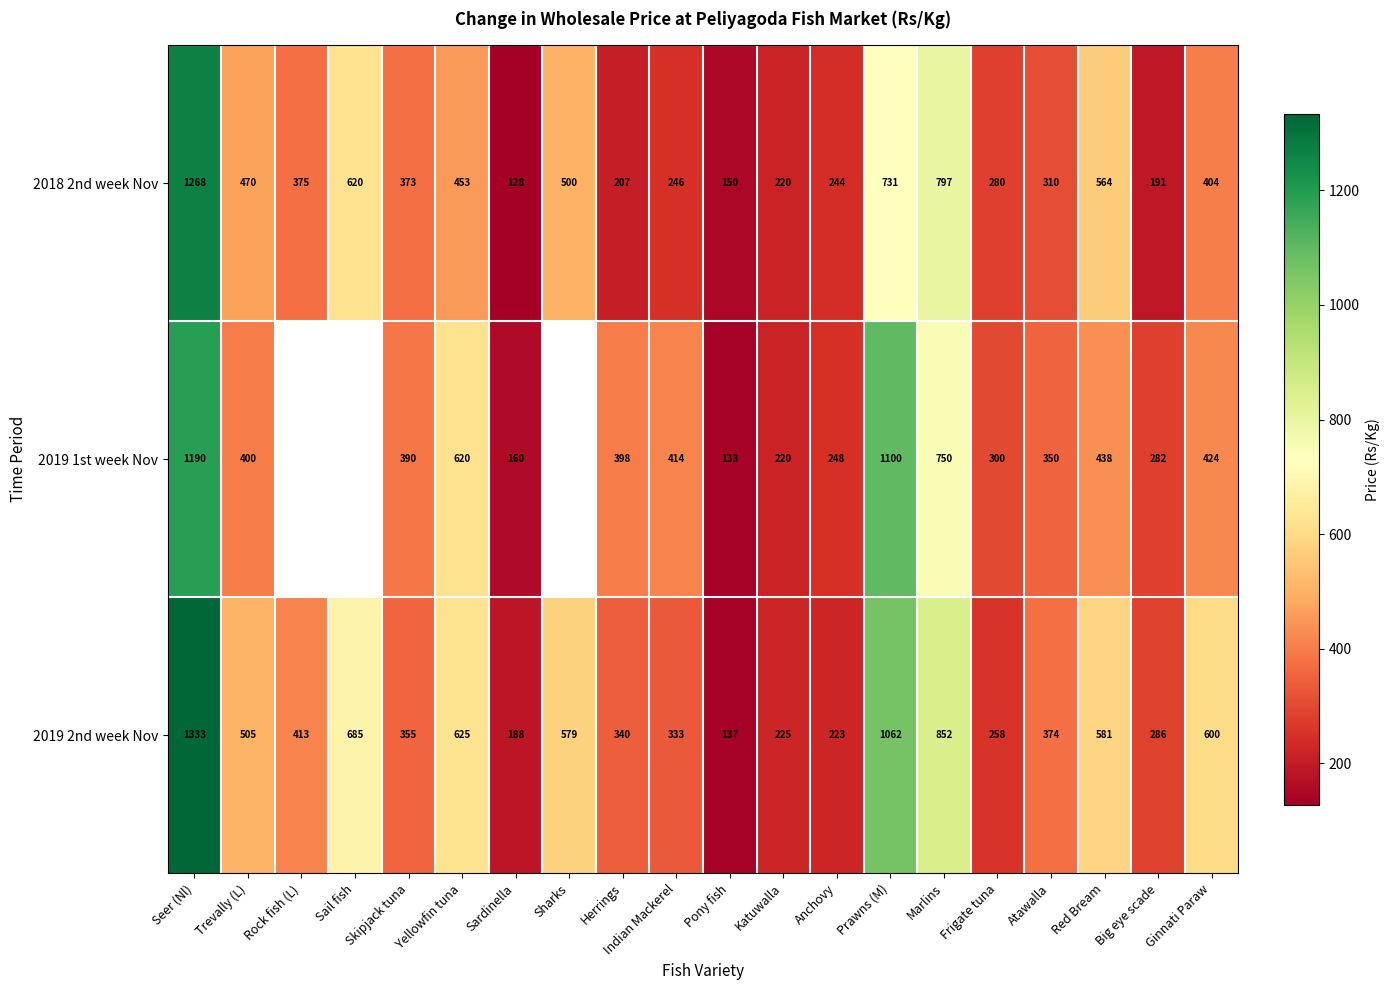

List the labels in order of 2019 2nd week Nov value, smallest first.

Pony fish, Sardinella, Anchovy, Katuwalla, Frigate tuna, Big eye scade, Indian Mackerel, Herrings, Skipjack tuna, Atawalla, Rock fish (L), Trevally (L), Sharks, Red Bream, Ginnati Paraw, Yellowfin tuna, Sail fish, Marlins, Prawns (M), Seer (Nl)